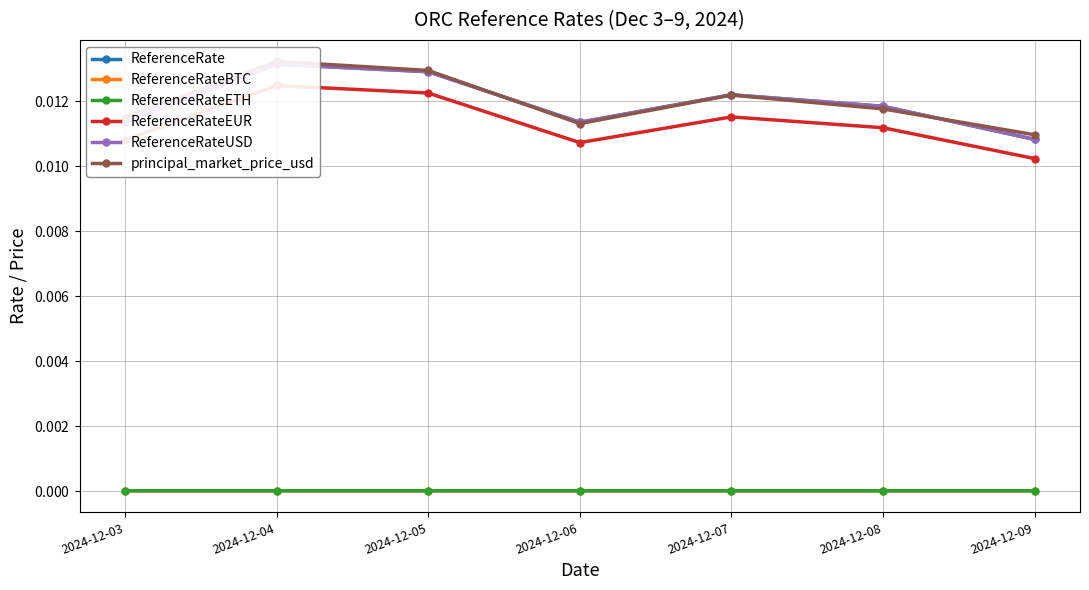

What are all the series names shown in the legend?

ReferenceRate, ReferenceRateBTC, ReferenceRateETH, ReferenceRateEUR, ReferenceRateUSD, principal_market_price_usd